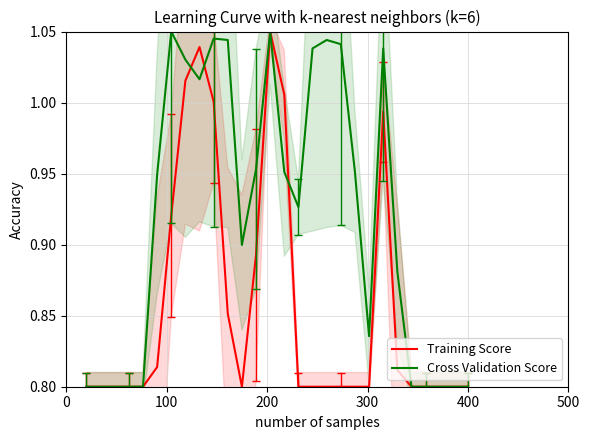

Is it true that Training Score equals 1.1 at 24?

False